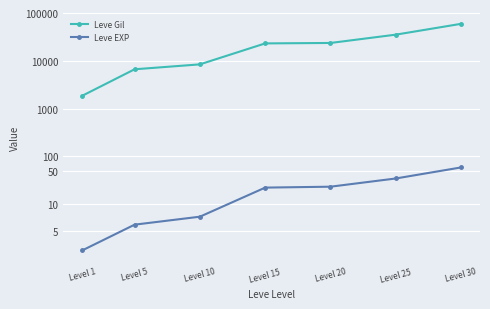

What are all the series names shown in the legend?

Leve Gil, Leve EXP